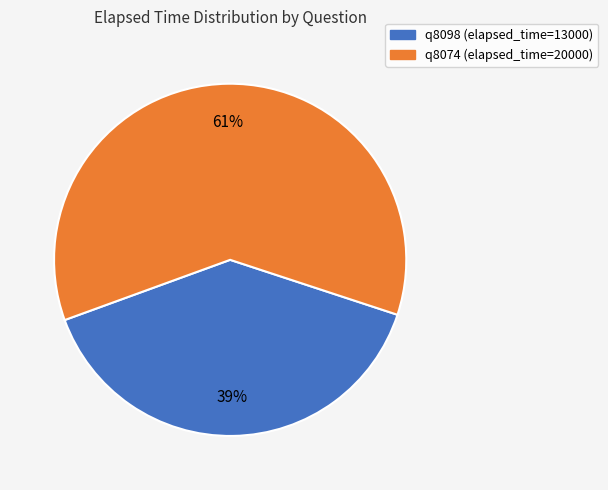

Is it true that q8098 is 39% of the pie?

True